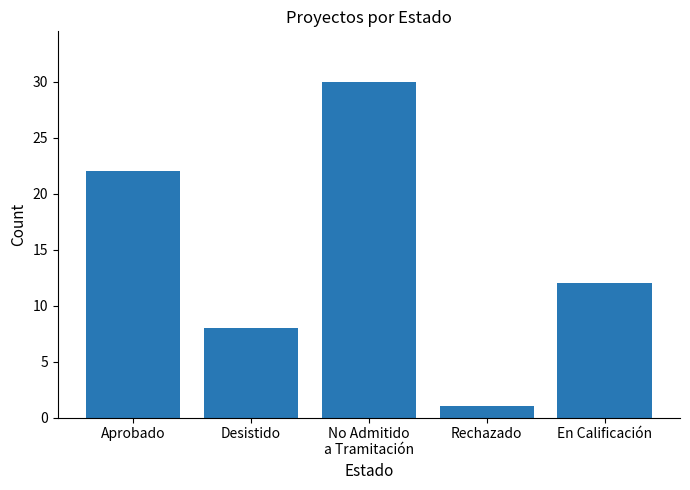

Reading left to right, what are all the values shown in this chart?

22	8	30	1	12